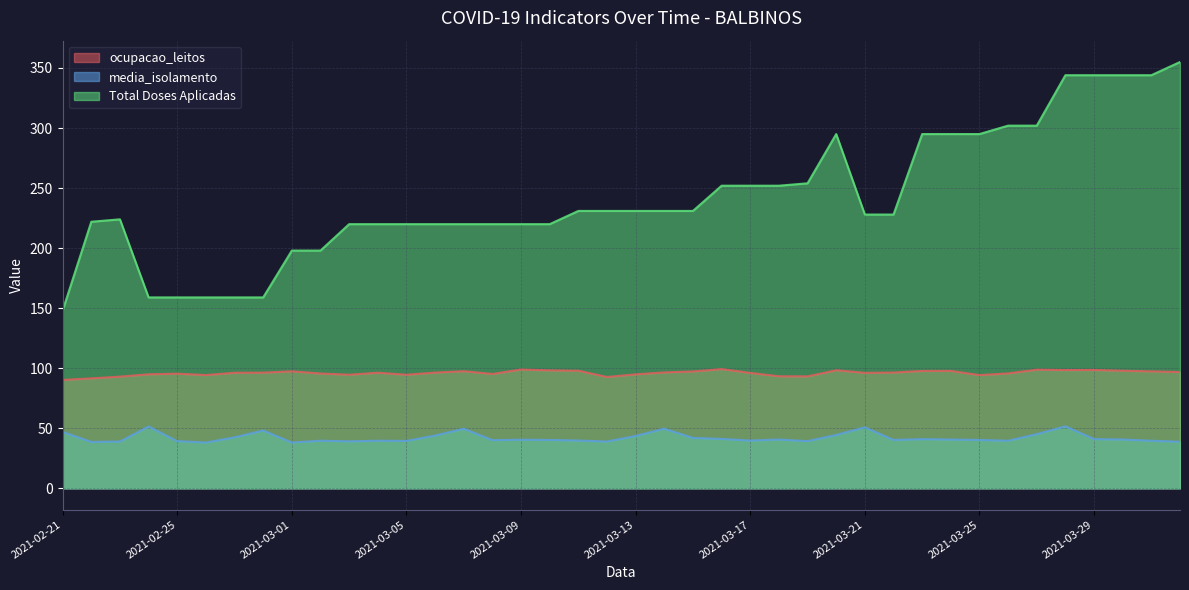

True or false: Total Doses Aplicadas has more than 1 points higher than both neighbors.

True